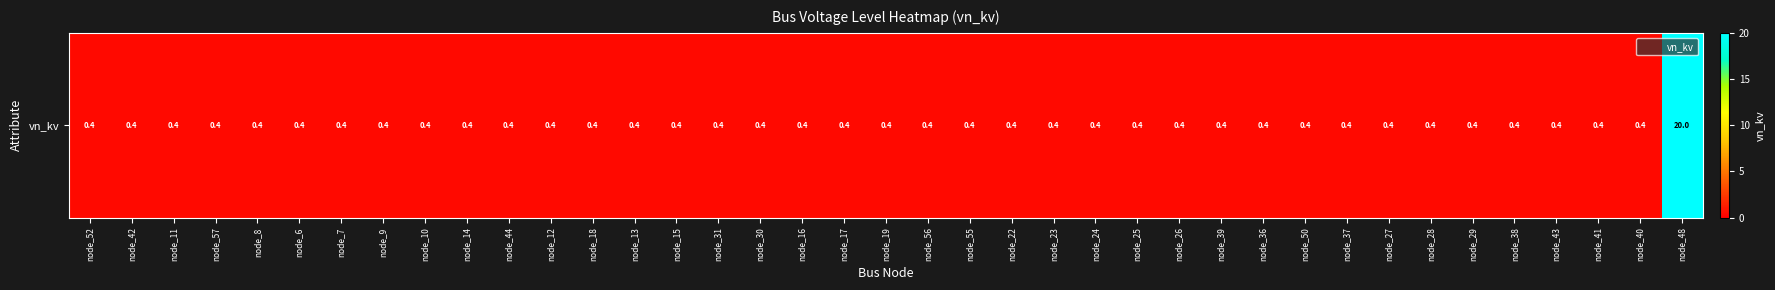

True or false: the data shows 0.4 at node_6.

True